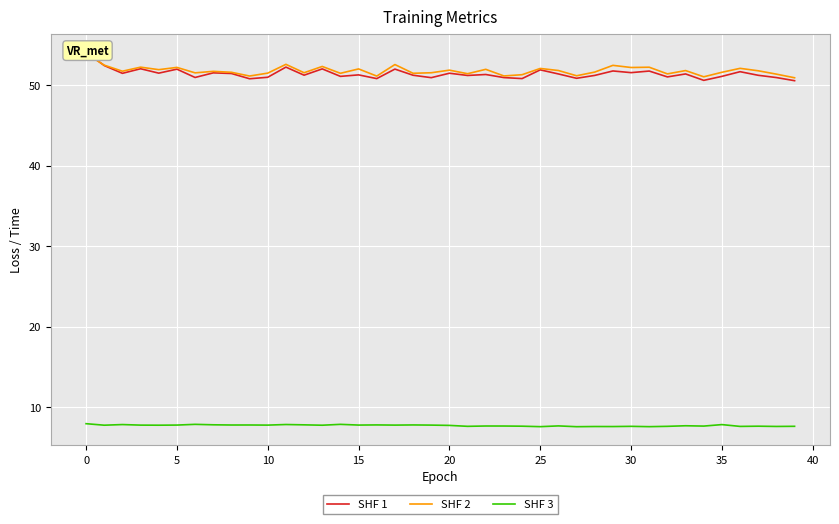

What is the value of the SHF 2 point at the 6th from the left?

52.2